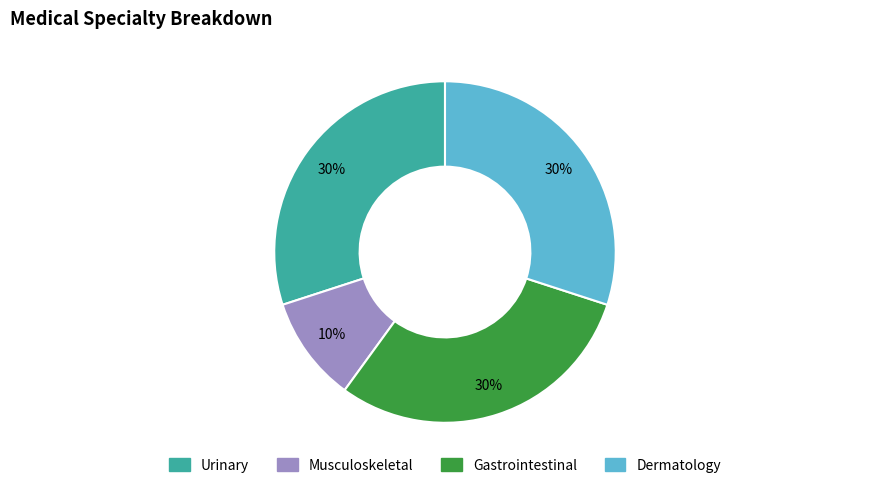

Is the sum of Dermatology and Urinary greater than half?

Yes